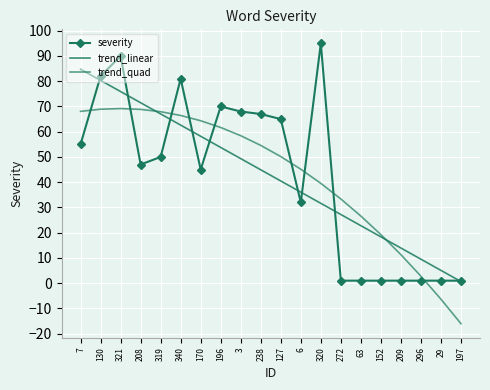

What are all the series names shown in the legend?

severity, trend_linear, trend_quad